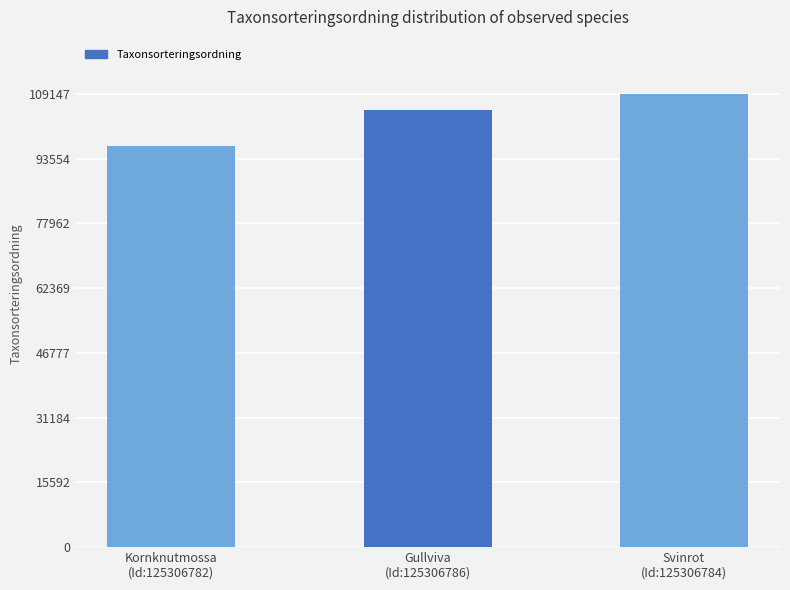

What is the value of the 1st bar from the left?

96623